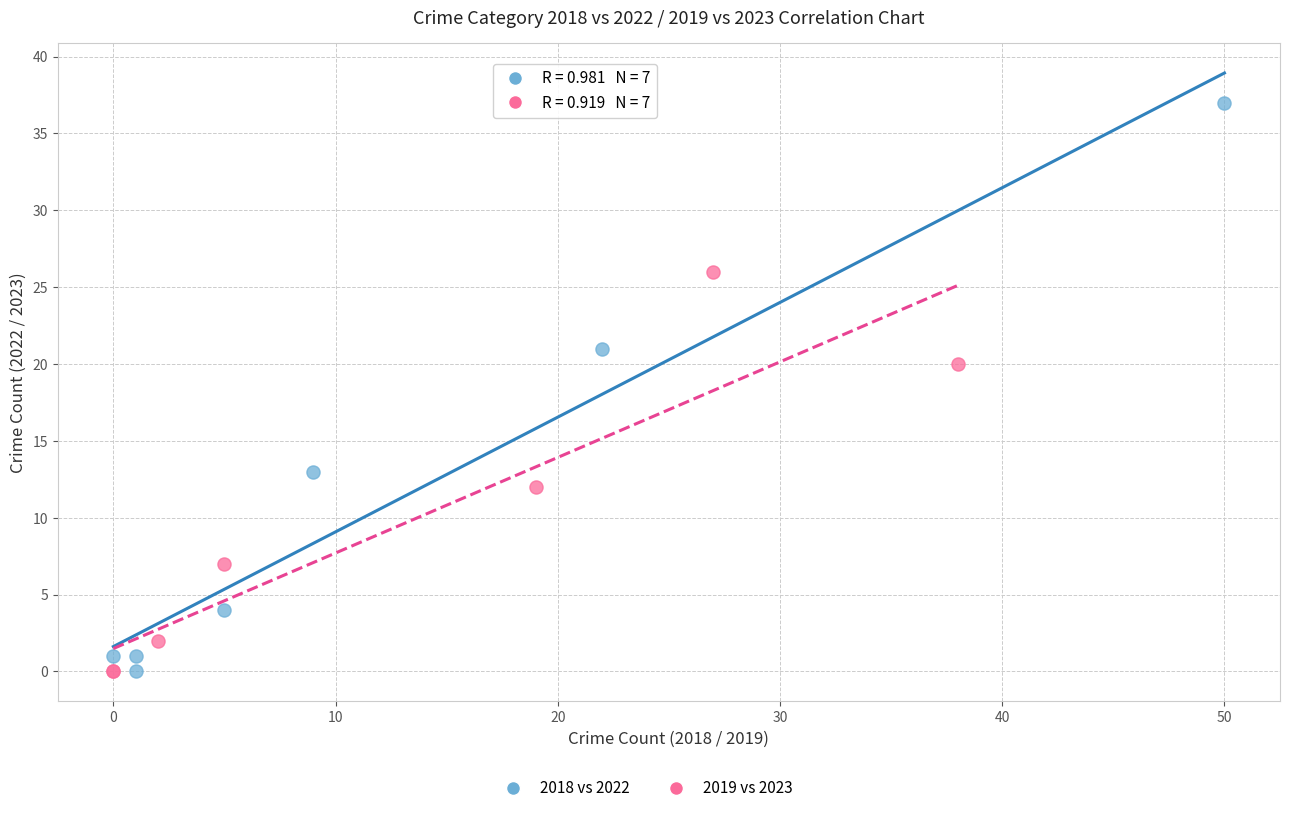

Which series reaches the maximum Y coordinate?

2018 vs 2022